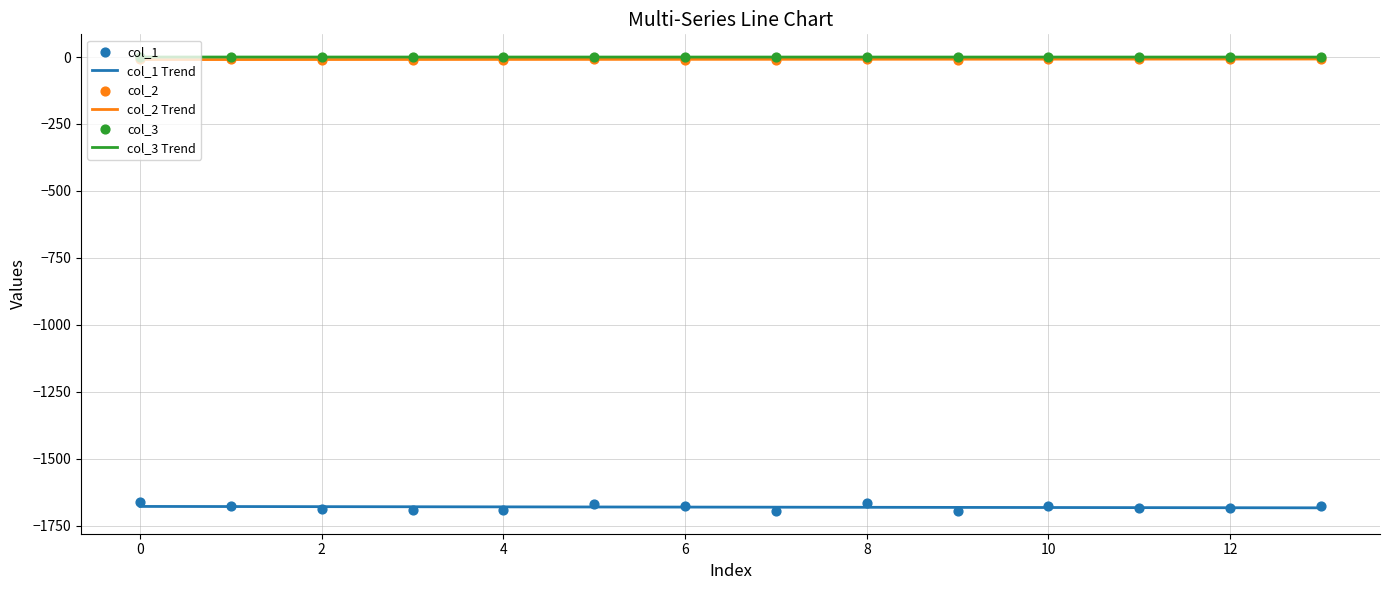

The value of col_1 Trend at 8 is -1681.3. True or false?

True